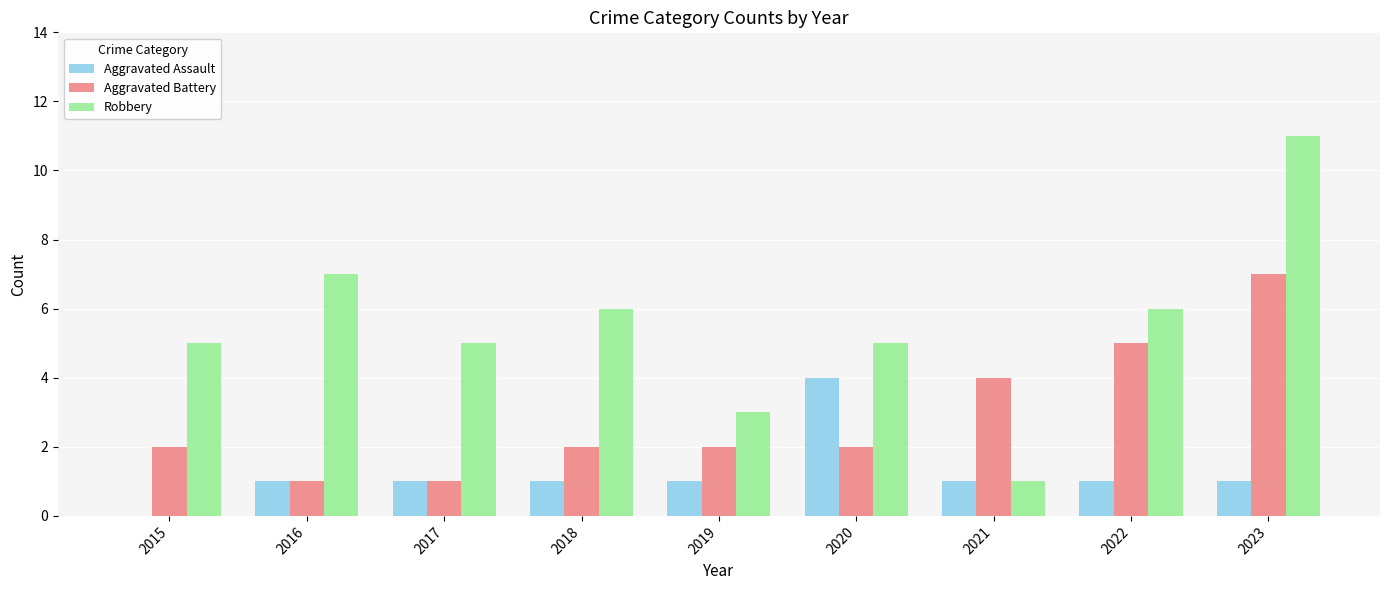

What is the sum of the Robbery values at 2023 and 2021?

12